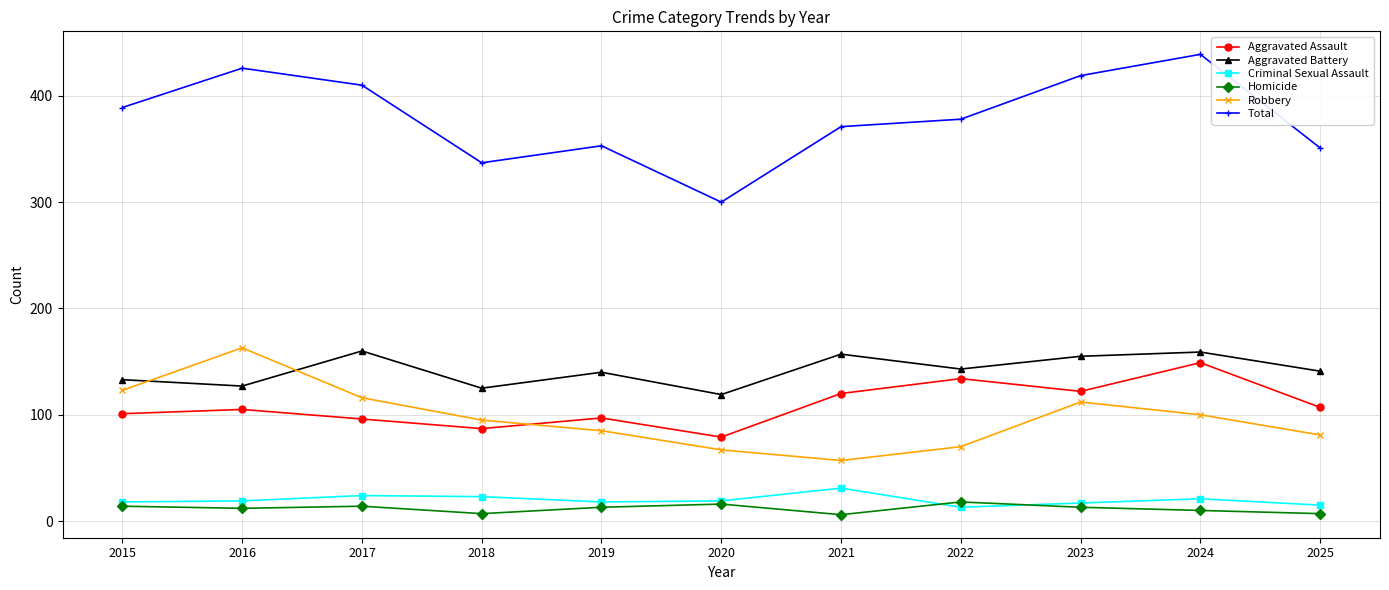

Which category has the lowest value in the Robbery series?

2021